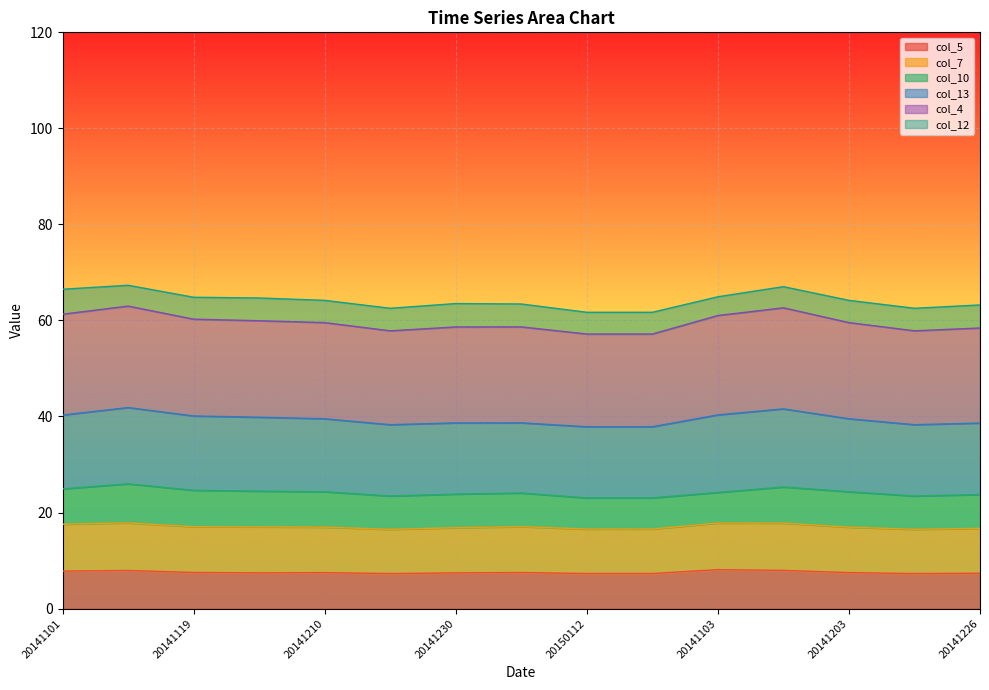

The value of col_5 at 20141210 is 7.5. True or false?

True